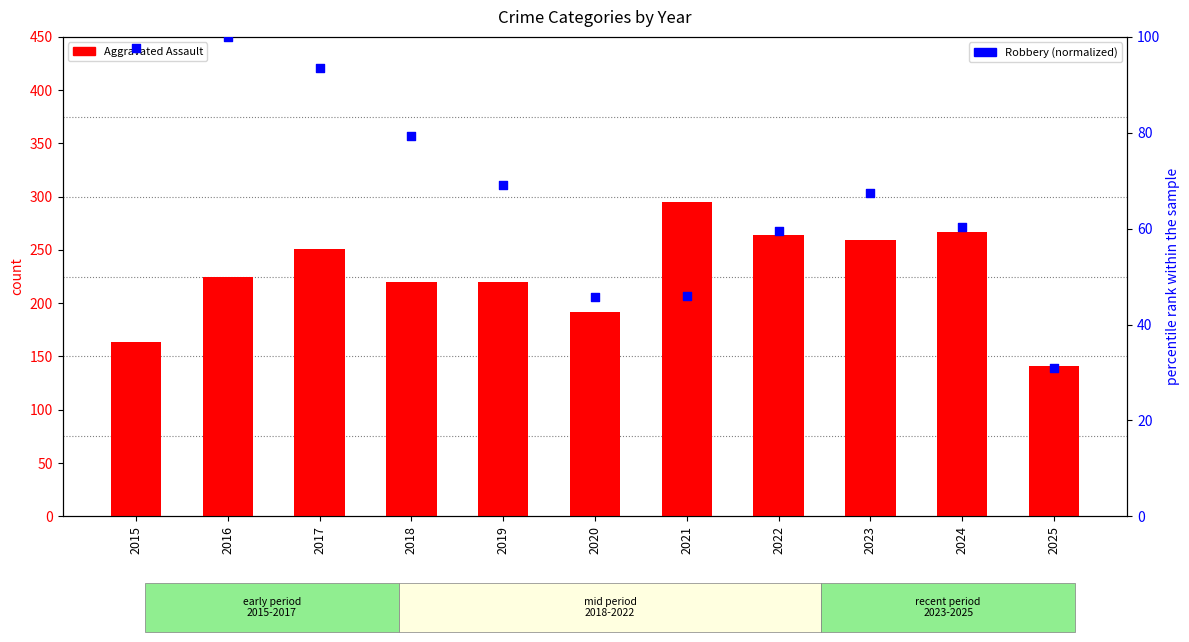

What are all the series names shown in the legend?

Aggravated Assault, Robbery (normalized)